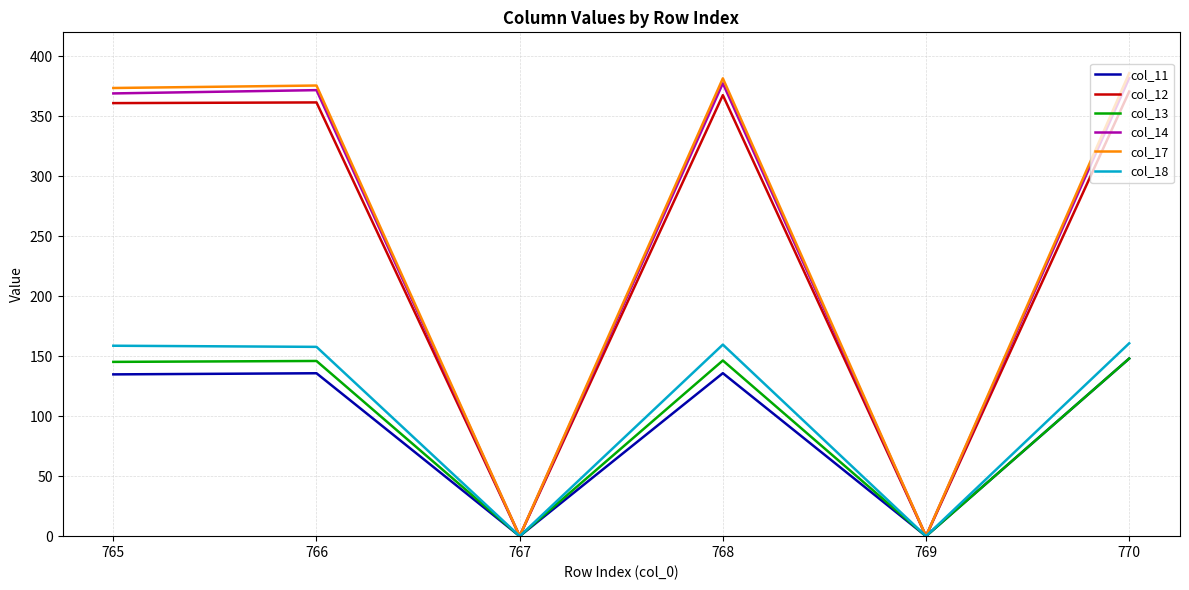

What is the spread (max minus min) of values at 765?

238.7